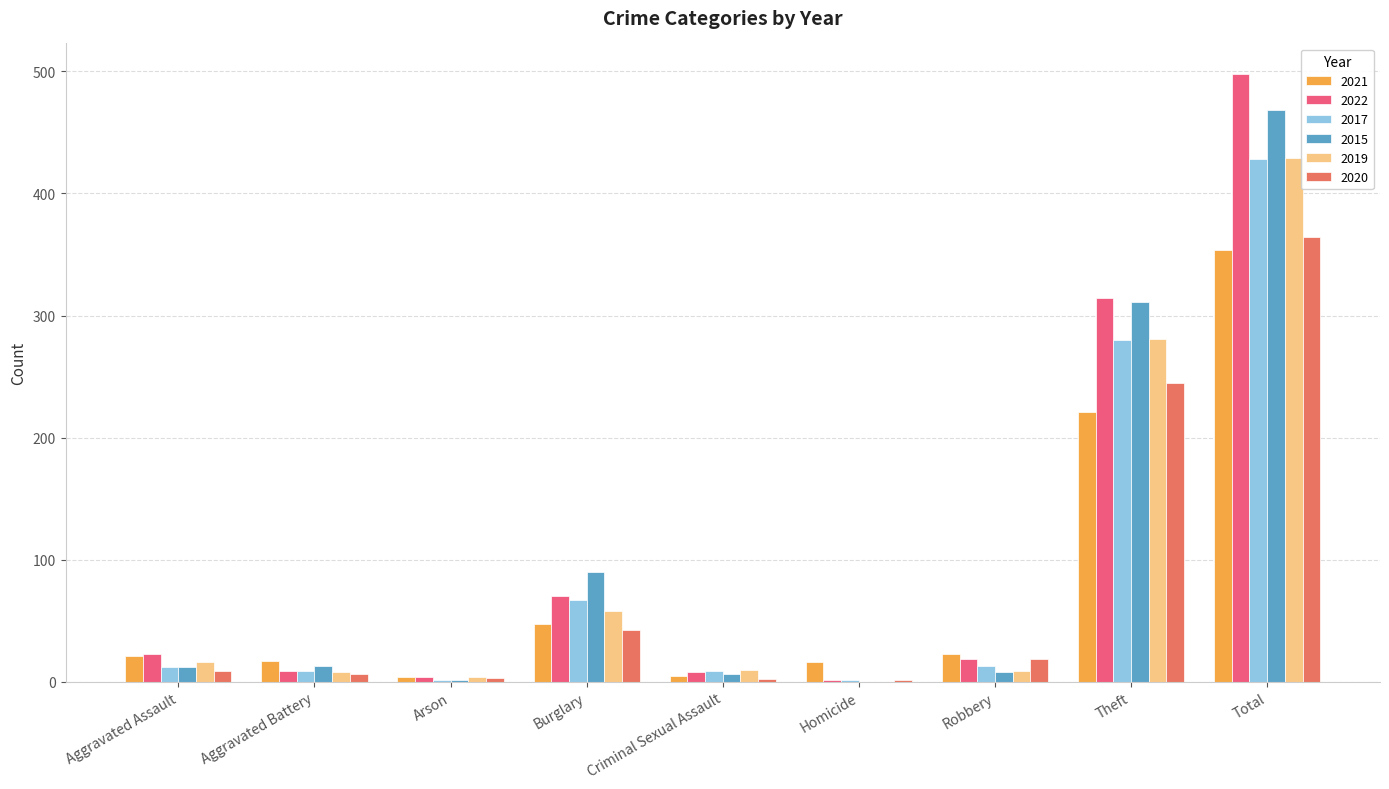

What is the value of the 2019 bar at the 2nd from the left?

8